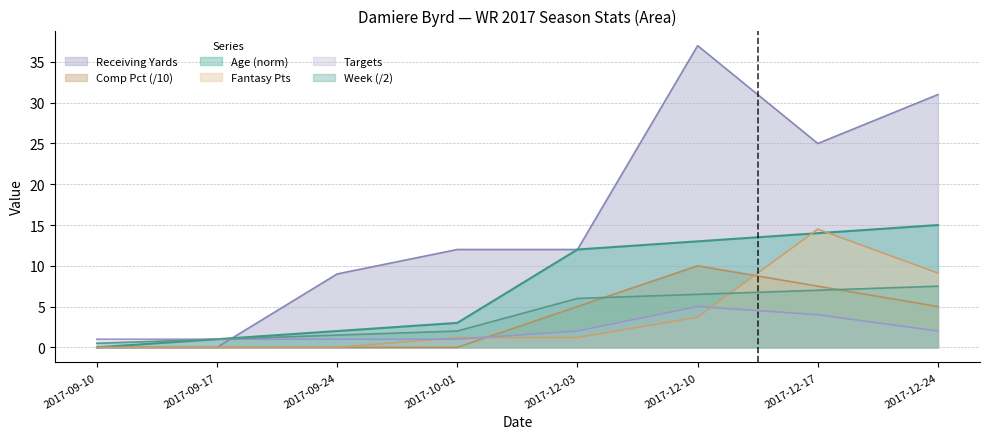

Where is Week nearest to the value 4?

2017-10-01